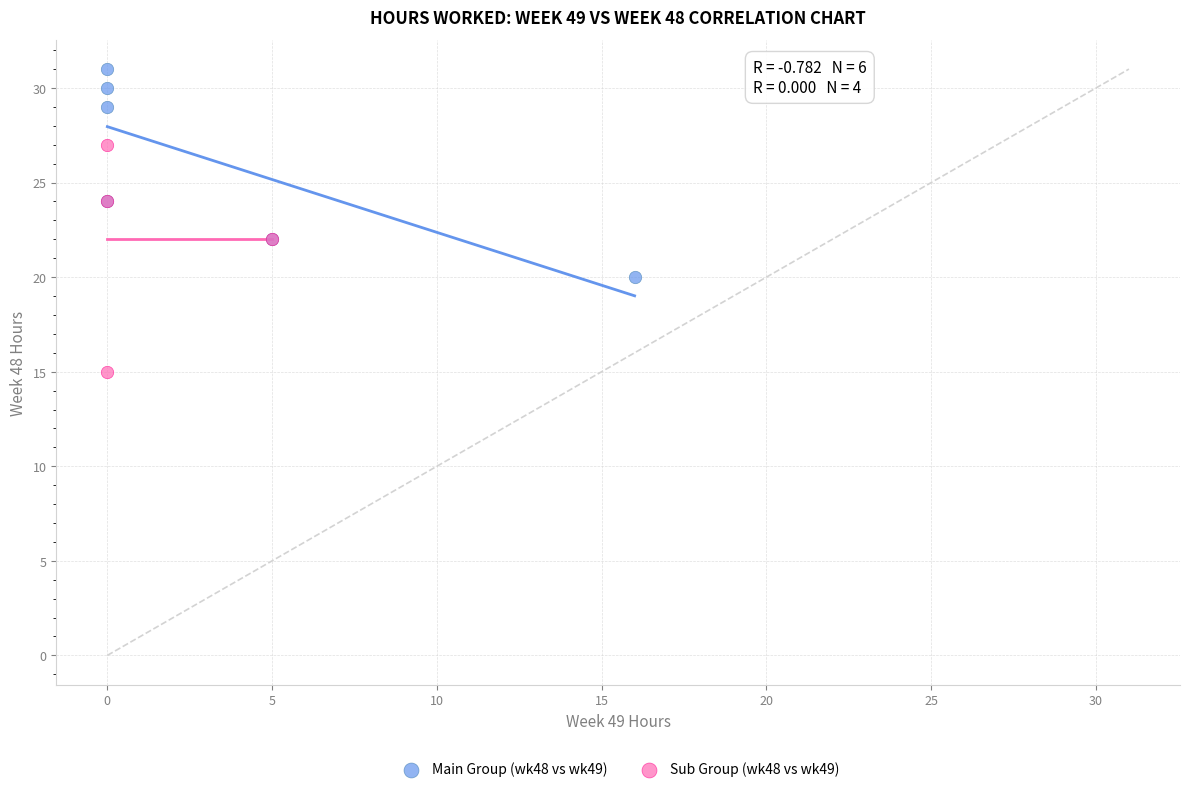

What are all the series names shown in the legend?

Main Group (wk48 vs wk49), Sub Group (wk48 vs wk49)